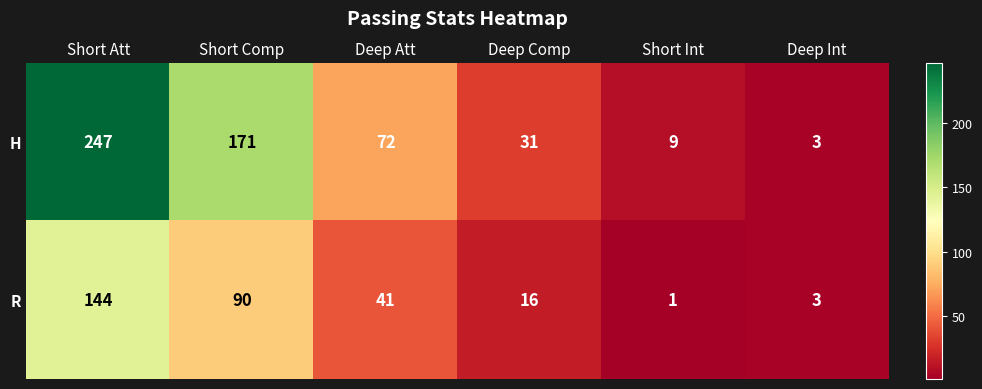

At which category is the sum across all series the highest?

Short Att